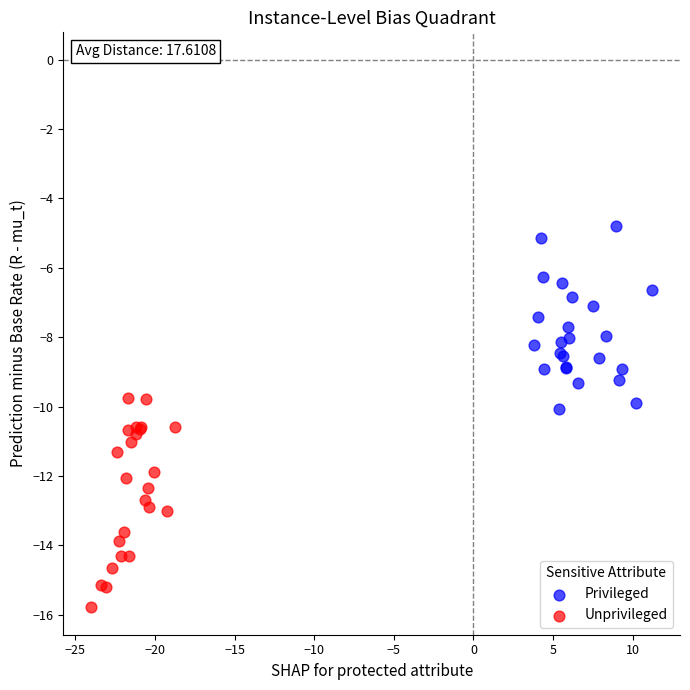

What are all the series names shown in the legend?

Privileged, Unprivileged